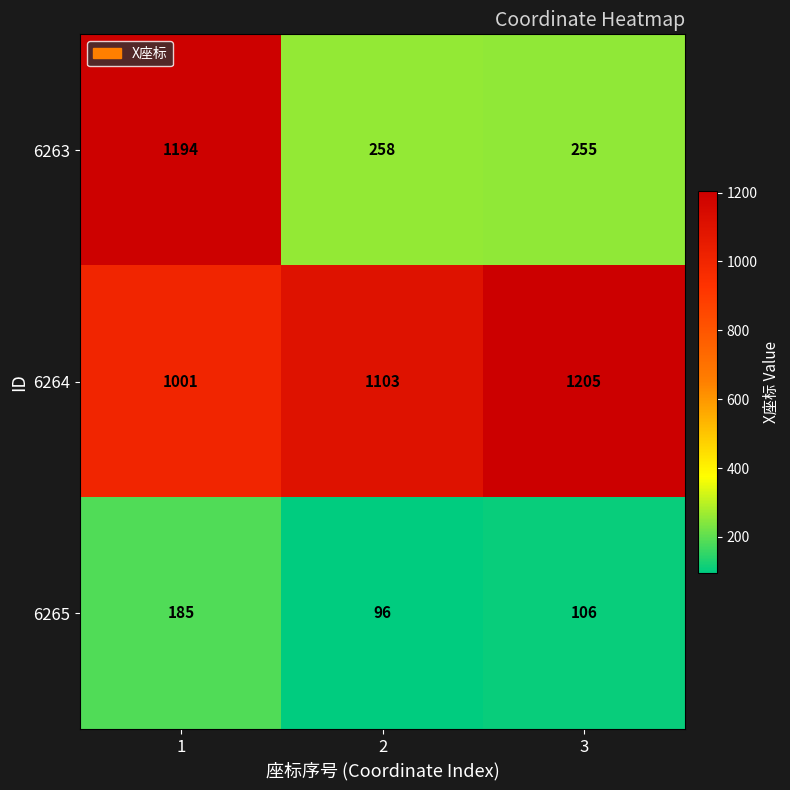

Reading left to right, list all the values displayed in this chart.

6263: 1=1194	2=258	3=255
6264: 1=1001	2=1103	3=1205
6265: 1=185	2=96	3=106